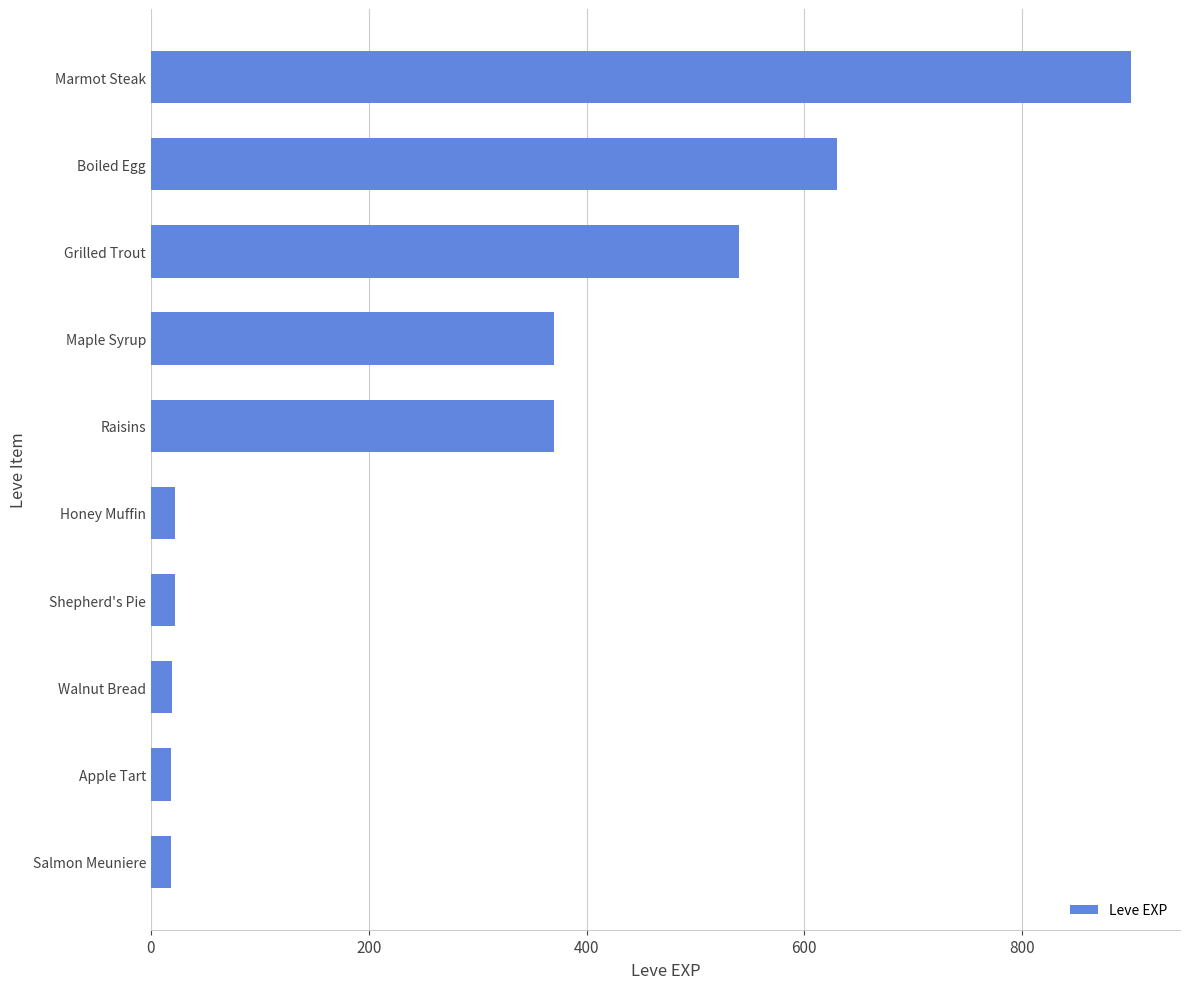

What is the minimum value shown in the chart?

18